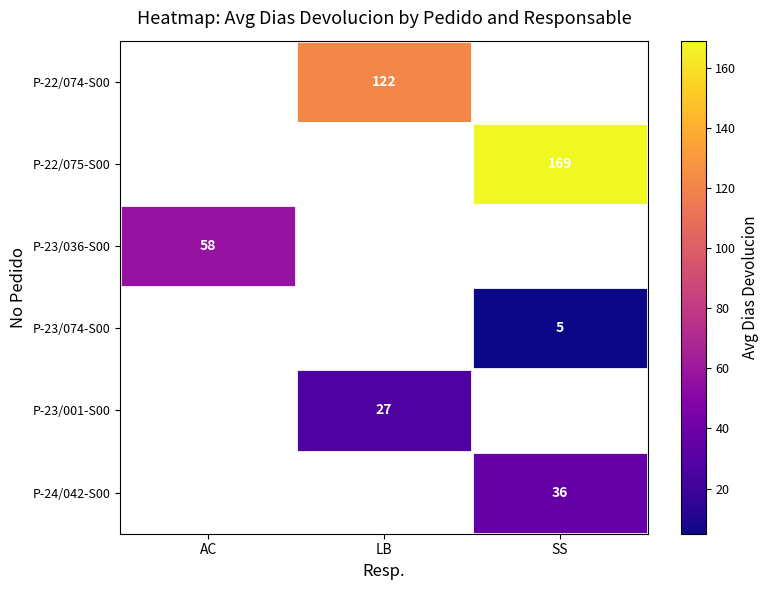

Which has a higher value, AC or LB?

LB